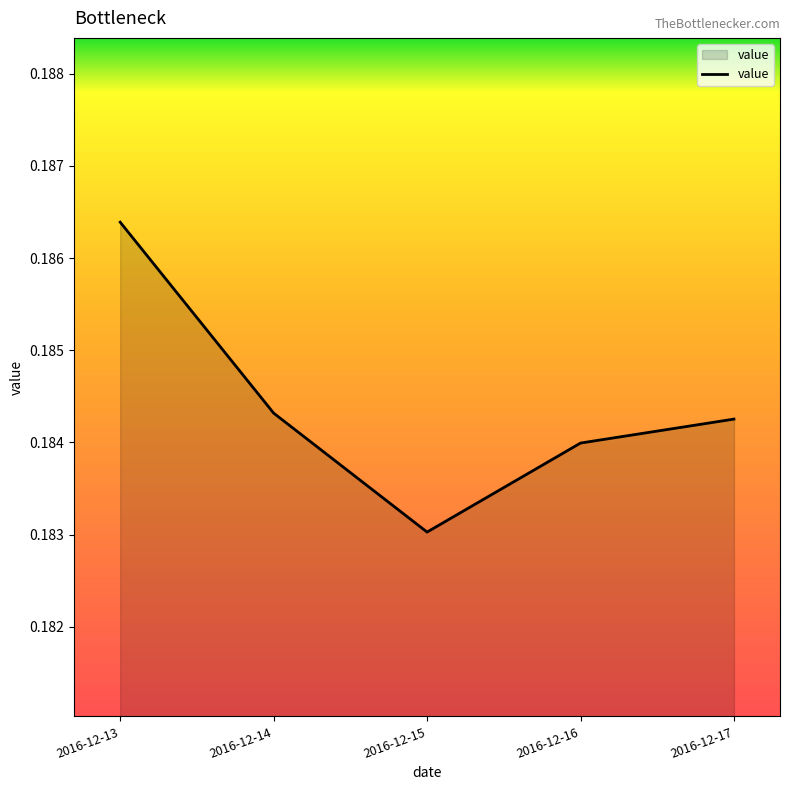

Where is the first local minimum?

2016-12-15